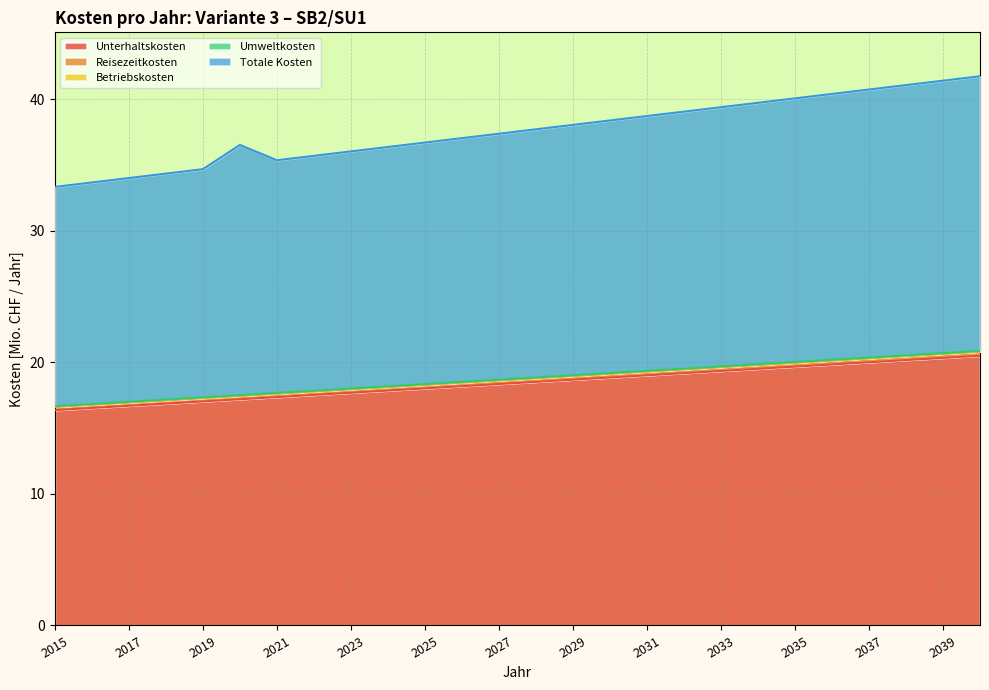

What is the maximum value shown in the chart?

41.7